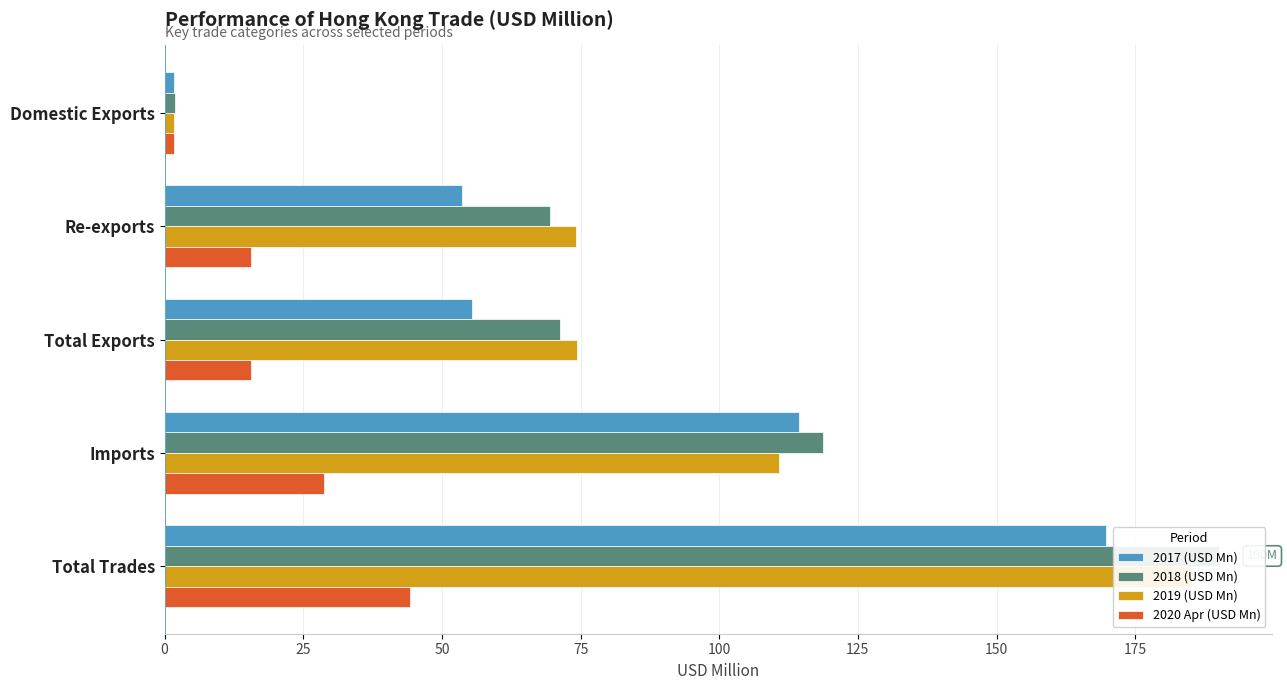

The 2018 (USD Mn) series shows 71.3 at Total Exports. True or false?

True